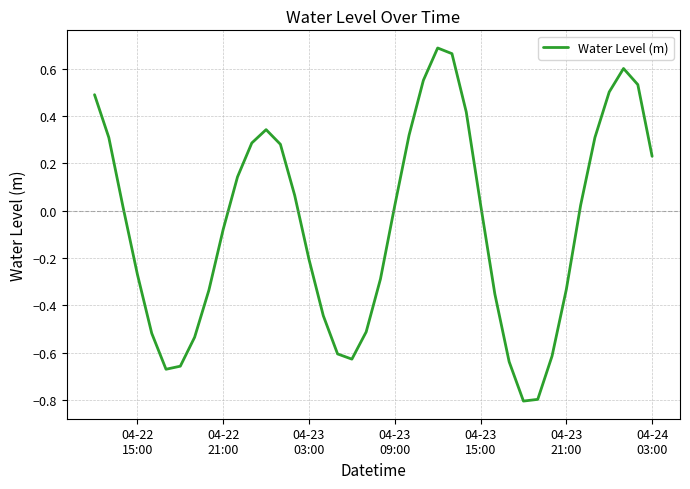

What is the minimum value shown in the chart?

-0.8